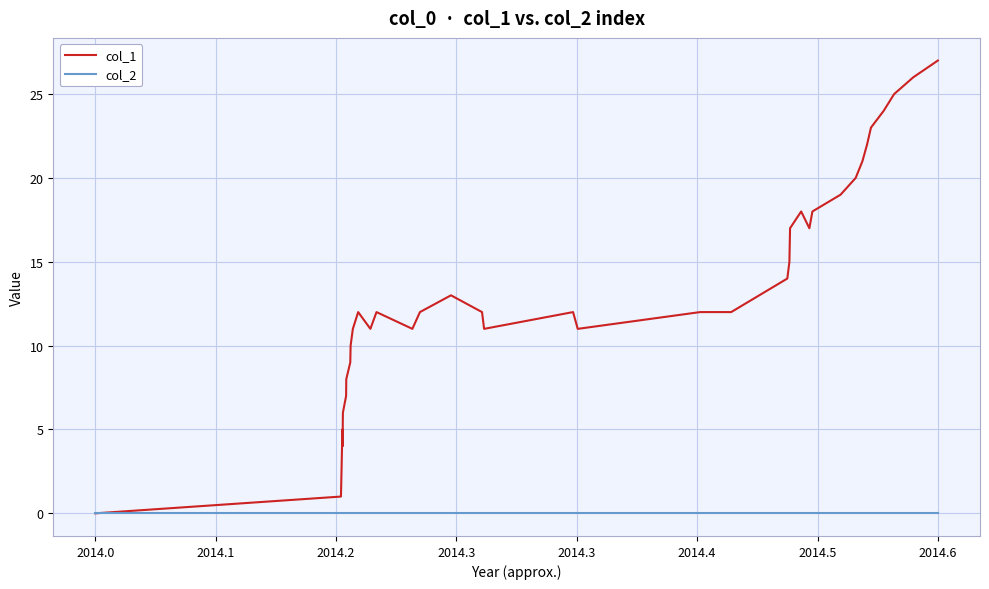

Which series has the largest range (max minus min)?

col_1